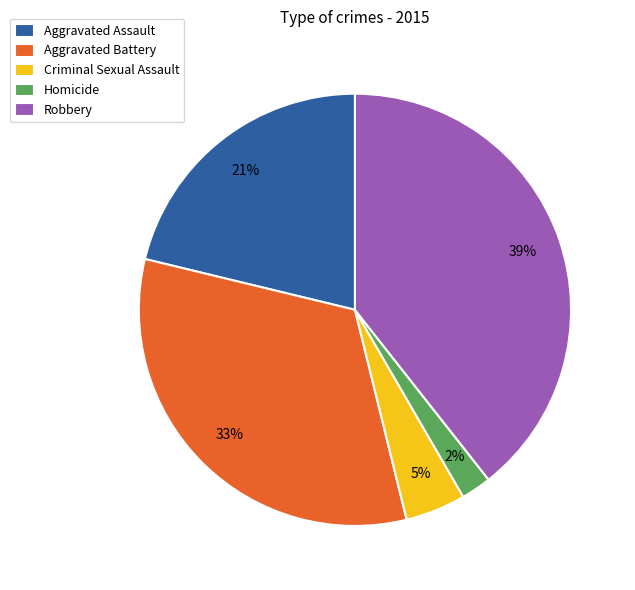

Combined, do Homicide and Aggravated Assault account for over 50%?

No